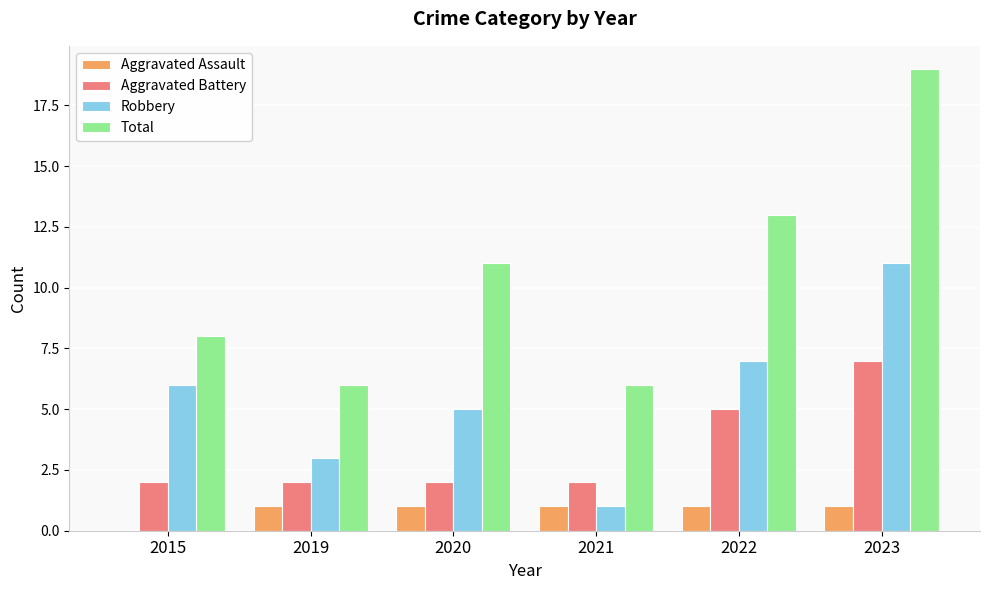

How many groups of bars are there?

6